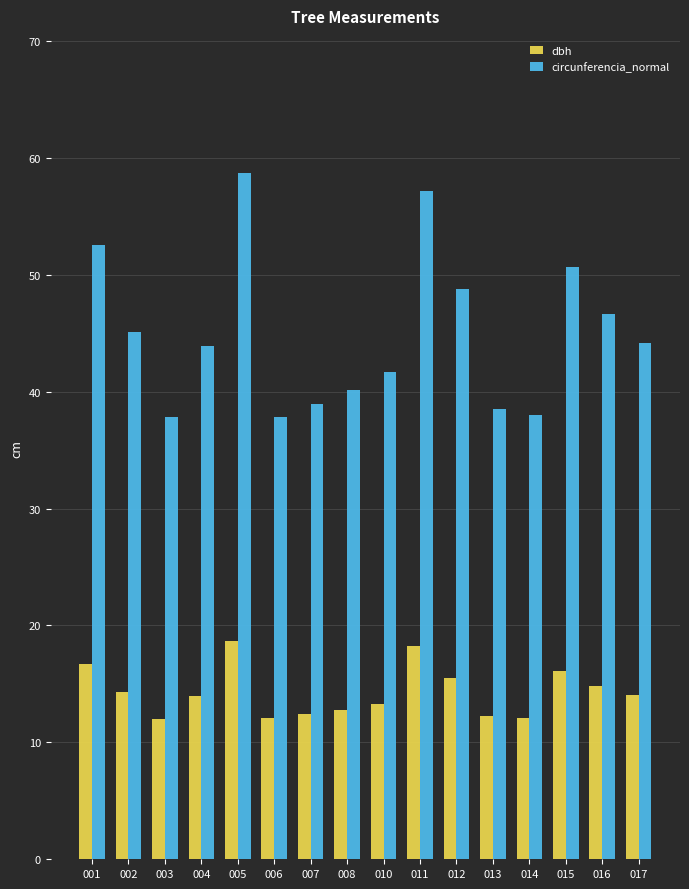

What is the spread (max minus min) of values at 012?

33.3